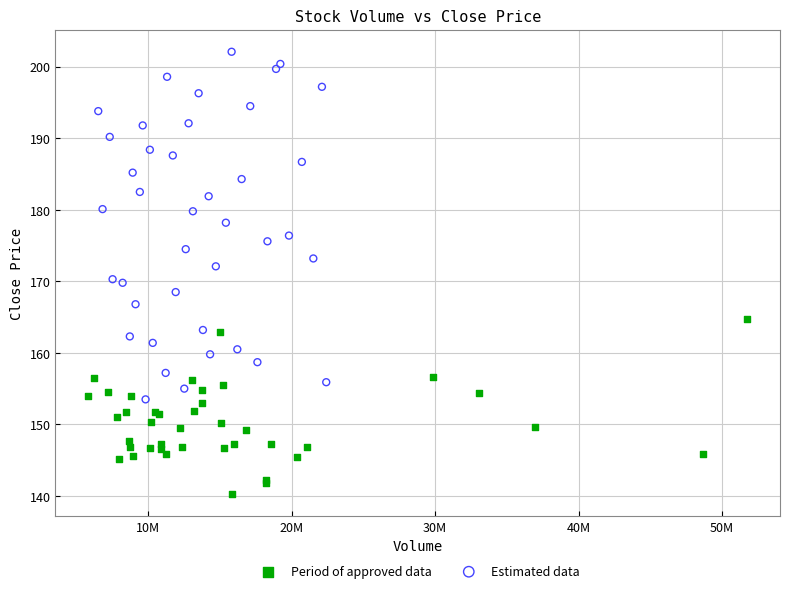

Which series reaches the minimum Y coordinate?

Period of approved data